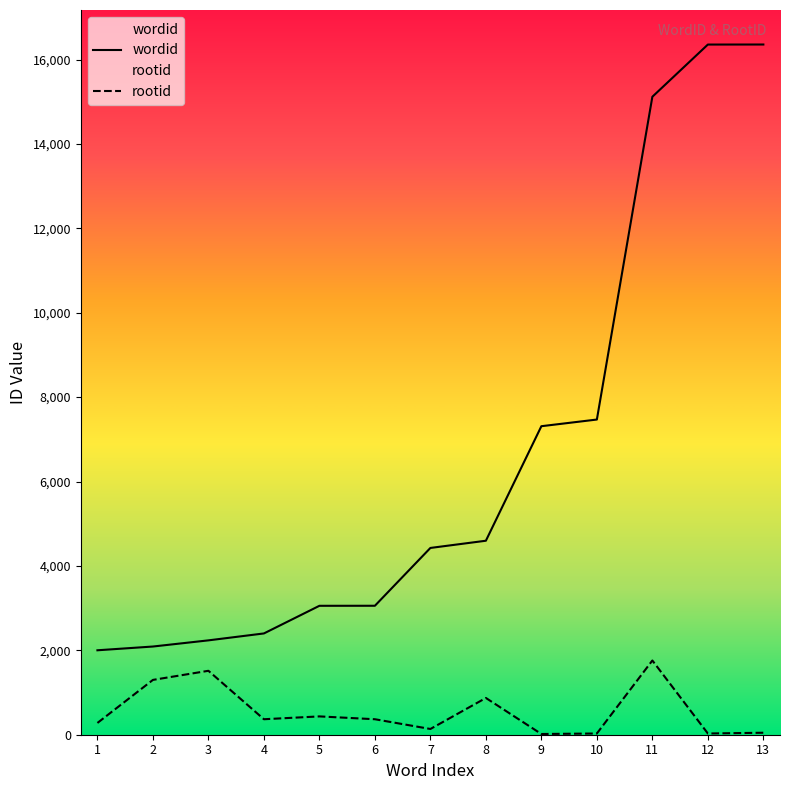

True or false: rootid and wordid cross at least once.

False